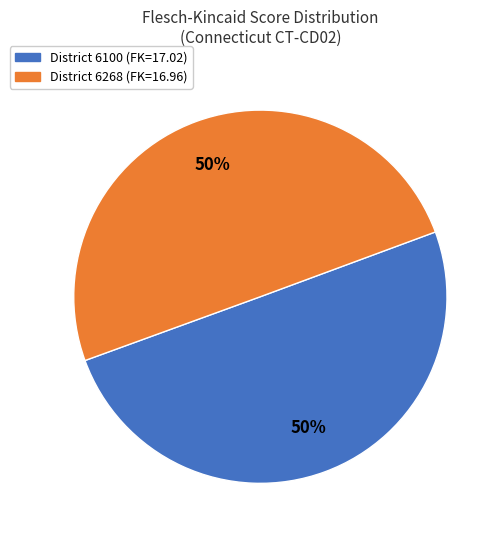

To the nearest percent, what is the average slice percentage?

50%